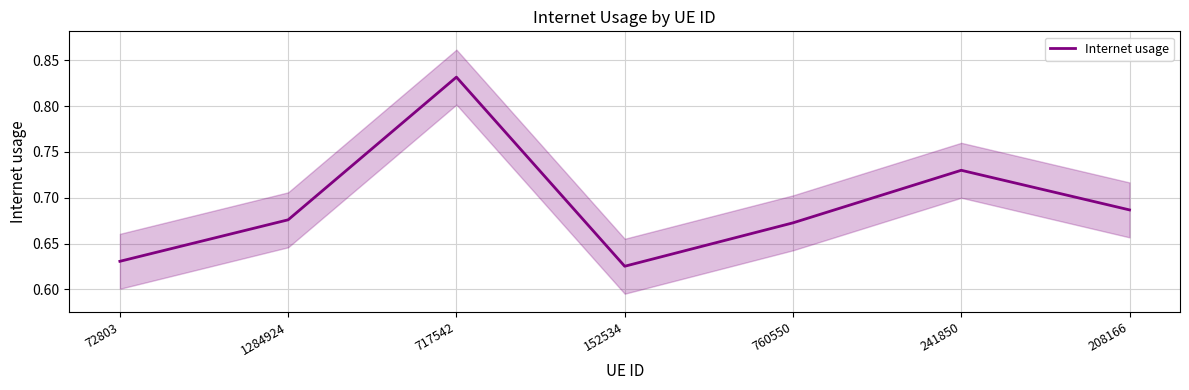

How many points are higher than both their immediate neighbors (excluding endpoints)?

2